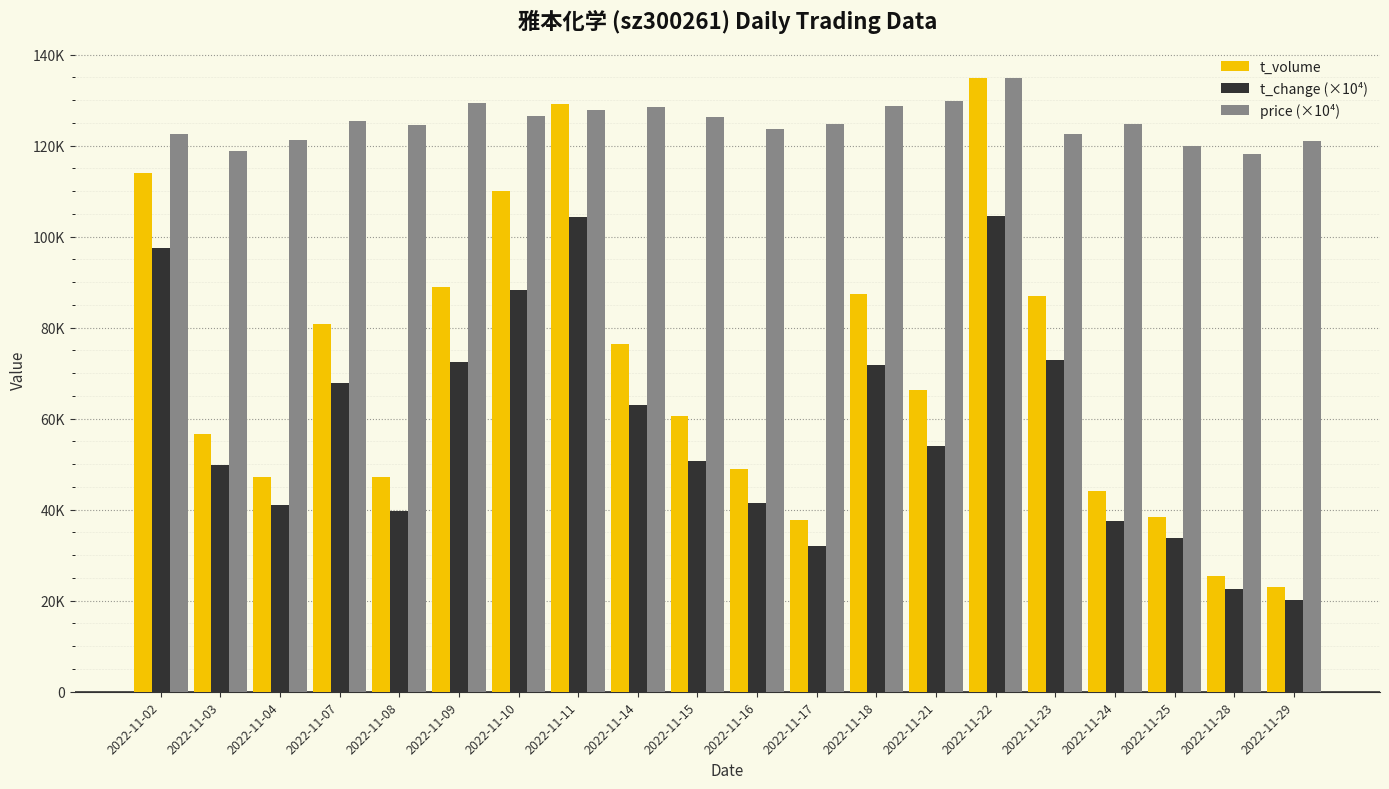

The t_volume series shows 13642.6 at 2022-11-08. True or false?

False